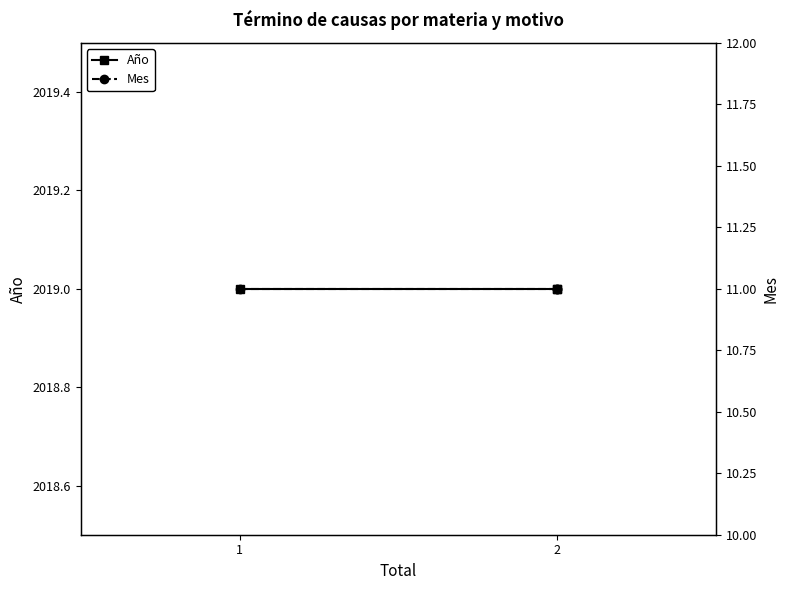

Which series has the widest spread of values?

Año